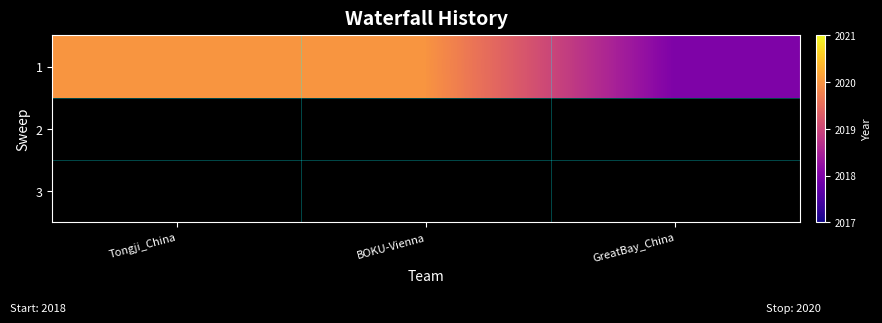

Which category has the lowest value across all series?

GreatBay_China